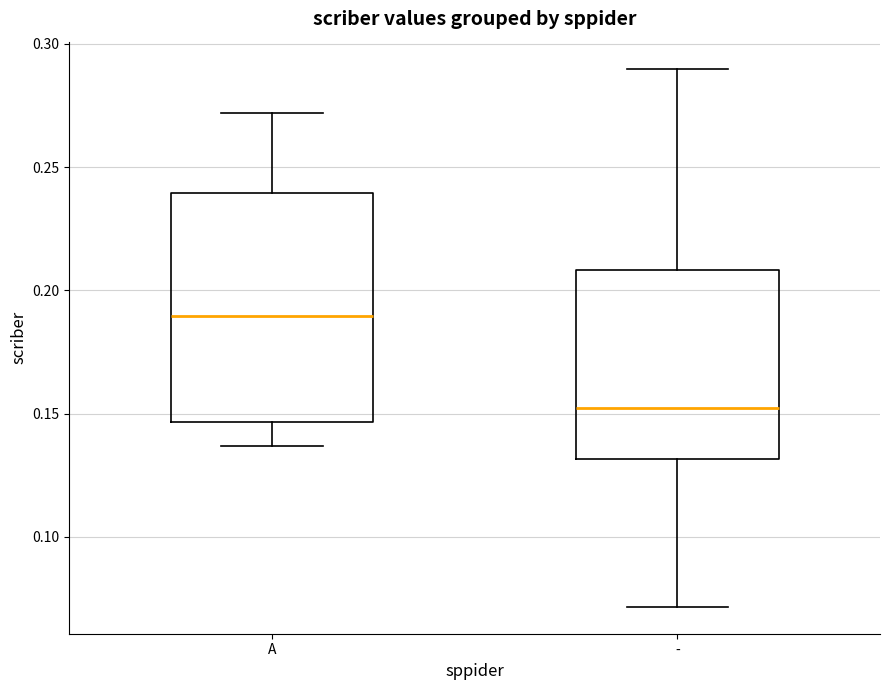

Which box's median line is the lowest?

-